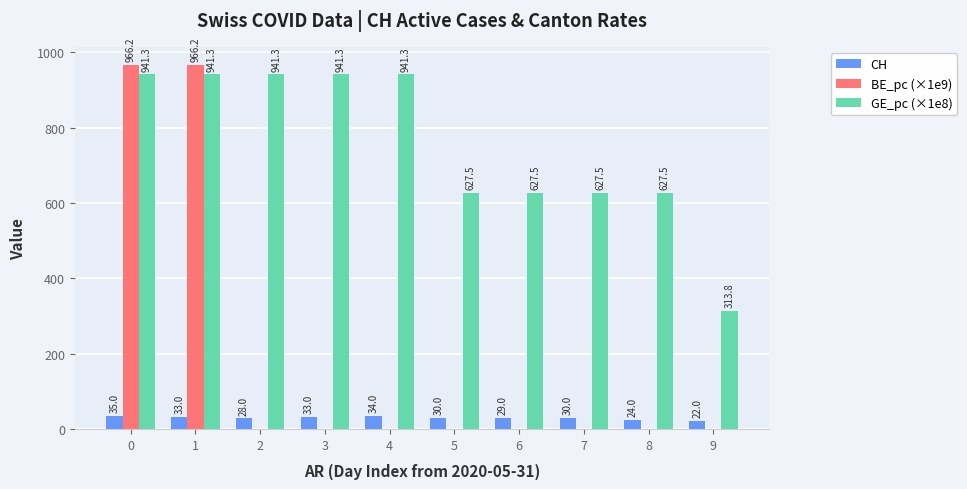

Reading left to right, list all the values displayed in this chart.

CH: 35.0	33.0	28.0	33.0	34.0	30.0	29.0	30.0	24.0	22.0
BE_pc (×1e9): 966.2	966.2	0.0	0.0	0.0	0.0	0.0	0.0	0.0	0.0
GE_pc (×1e8): 941.3	941.3	941.3	941.3	941.3	627.5	627.5	627.5	627.5	313.8